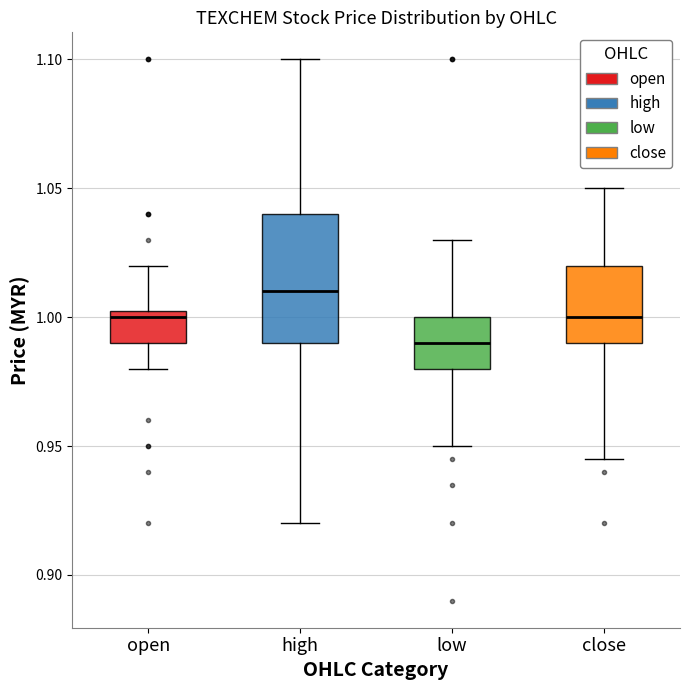

Which box's median line is the lowest?

low